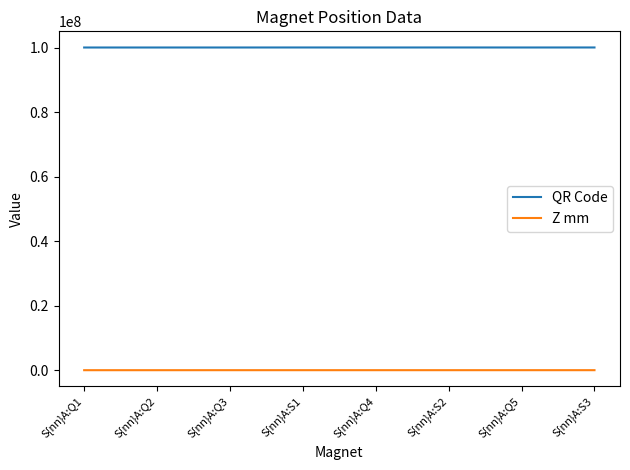

At S{nn}A:Q1, list the series in order from smallest to largest.

Z mm, QR Code